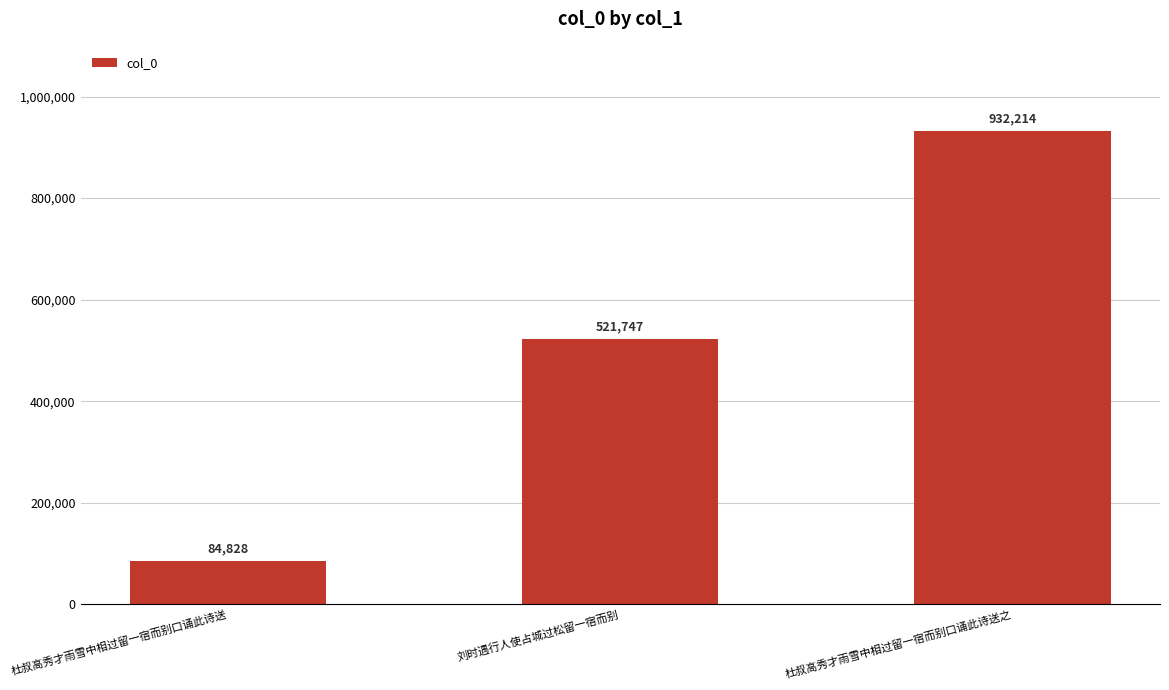

Reading right to left, extract all data points from this chart.

杜叔高秀才雨雪中相过留一宿而别口诵此诗送之=932214	刘时遇行人使占城过松留一宿而别=521747	杜叔高秀才雨雪中相过留一宿而别口诵此诗送=84828